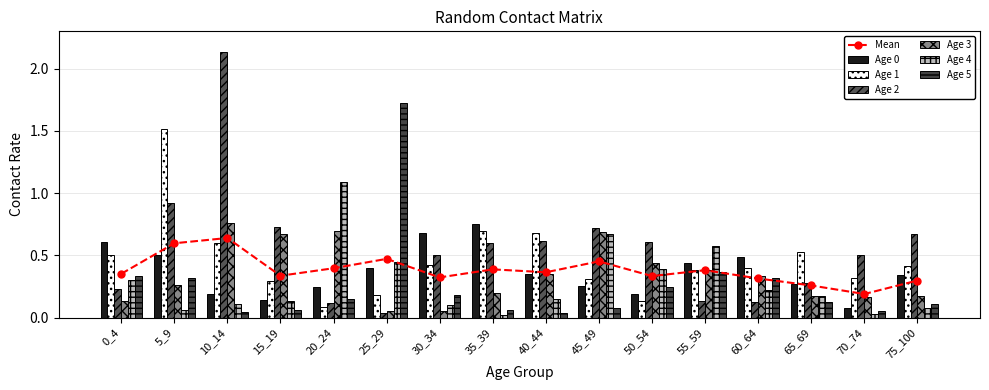

How many Mean values are between 0 and 1?

16